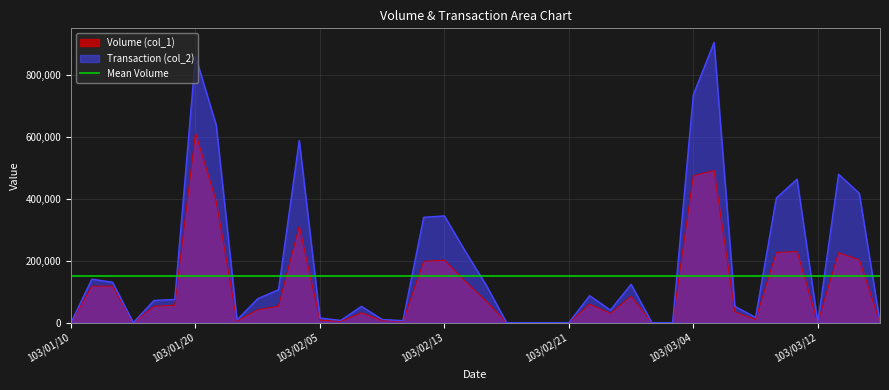

What is the label of the 36th point from the left?

103/03/11